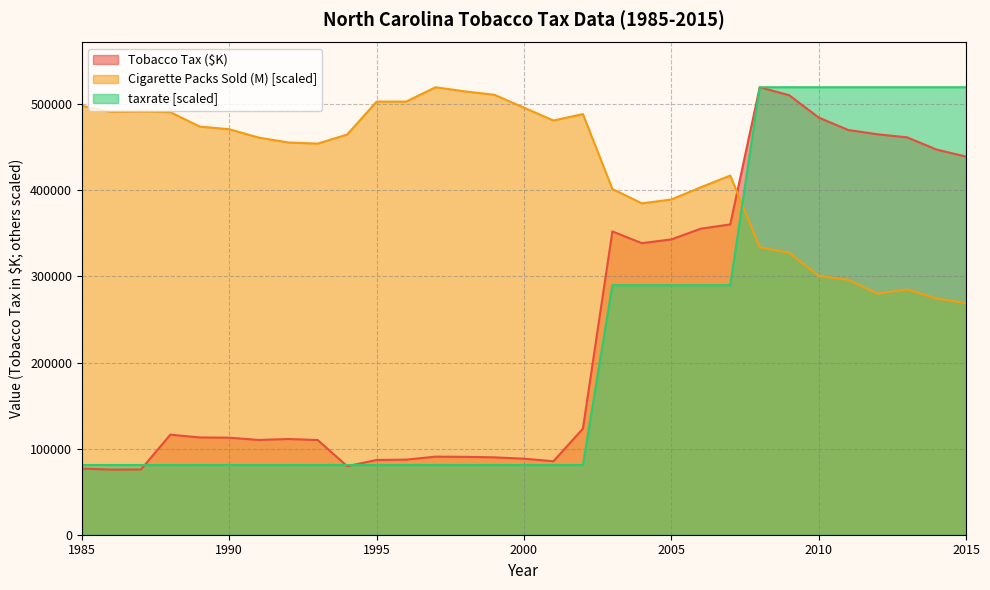

What is the value of the Cigarette Packs Sold (M) point at the 3rd from the left?

491752.2